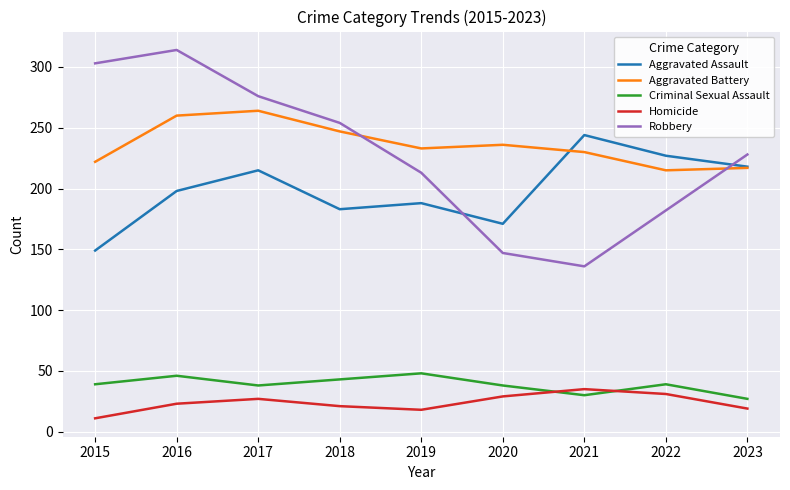

Which series changed the most between 2017 and 2021?

Robbery